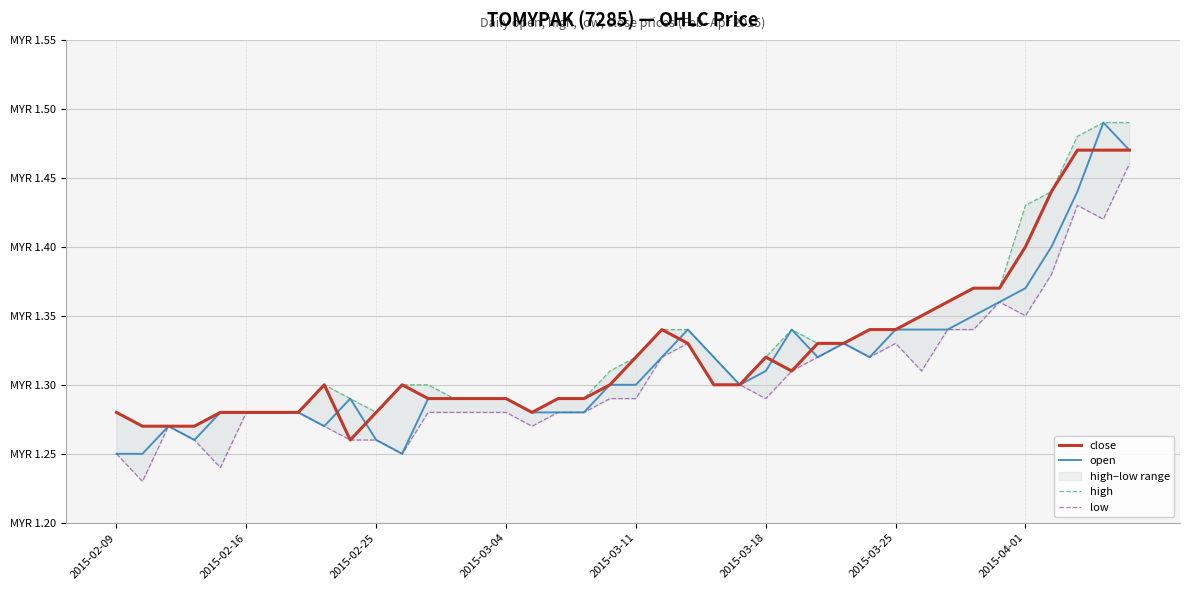

Between 10 and 32, which is larger?

32